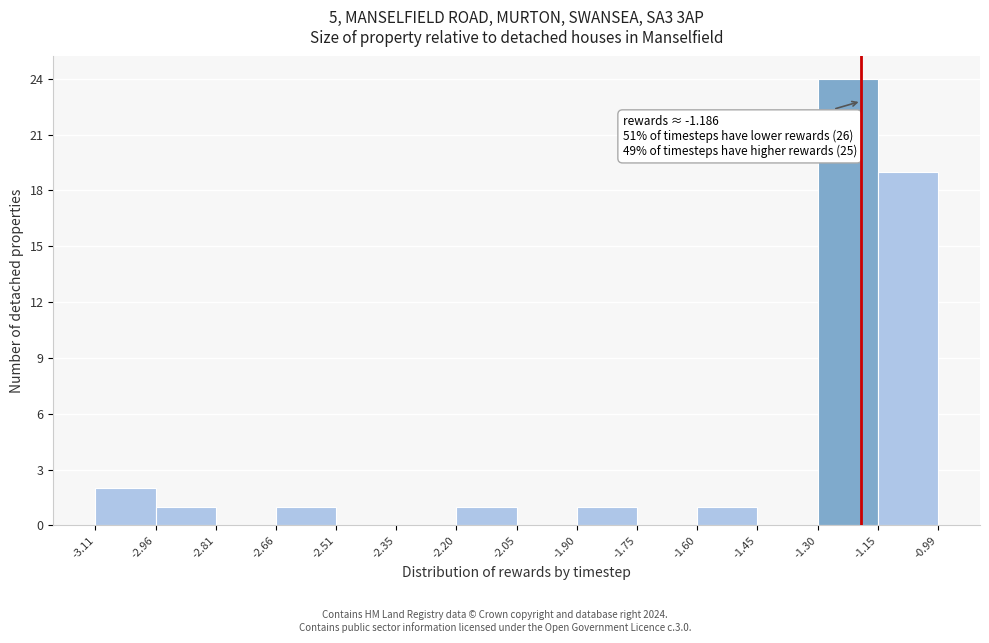

Over which range of the x-axis is the bar tallest?

-1.30 to -1.15